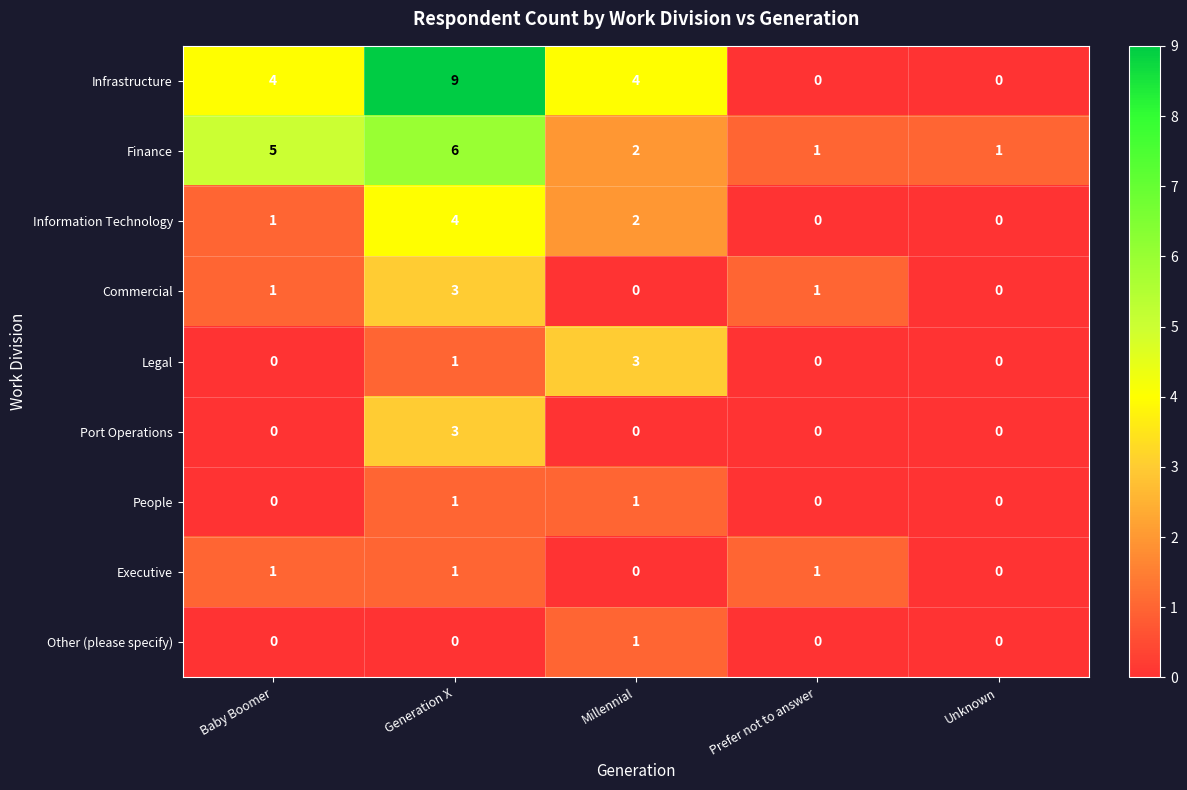

Between Generation X and Prefer not to answer, which series saw the biggest shift?

Infrastructure